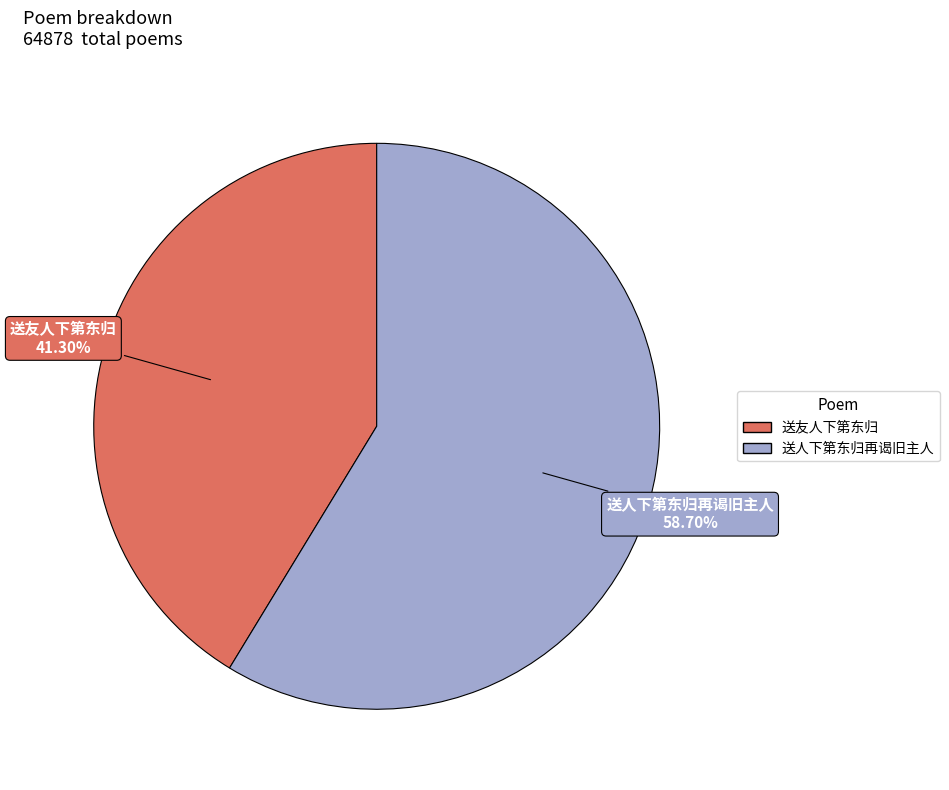

How many slices are in this pie chart?

2